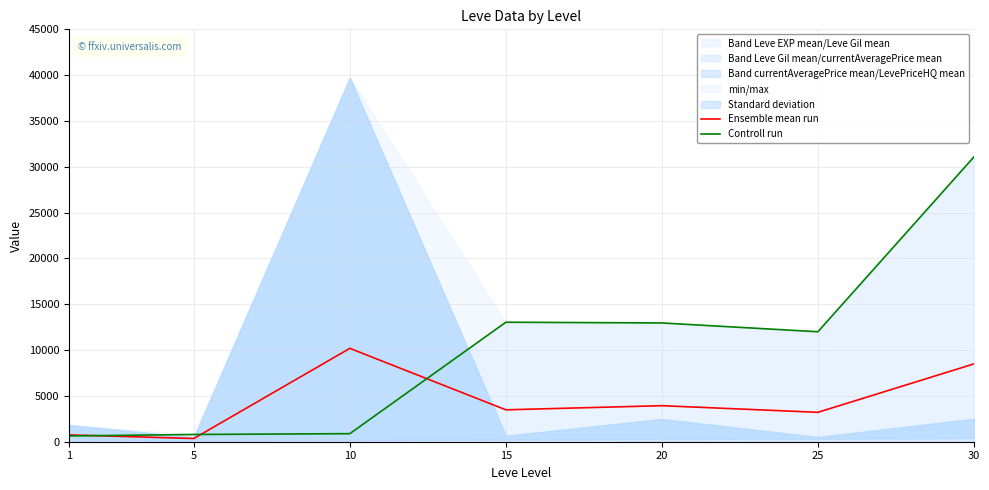

Reading right to left, list all the values displayed in this chart.

Ensemble mean run: 8490.2	3207.8	3932.0	3481.2	10190.0	350.5	743.2
Controll run: 31070.0	12000.0	12960.0	13040.0	880.0	790.0	630.0